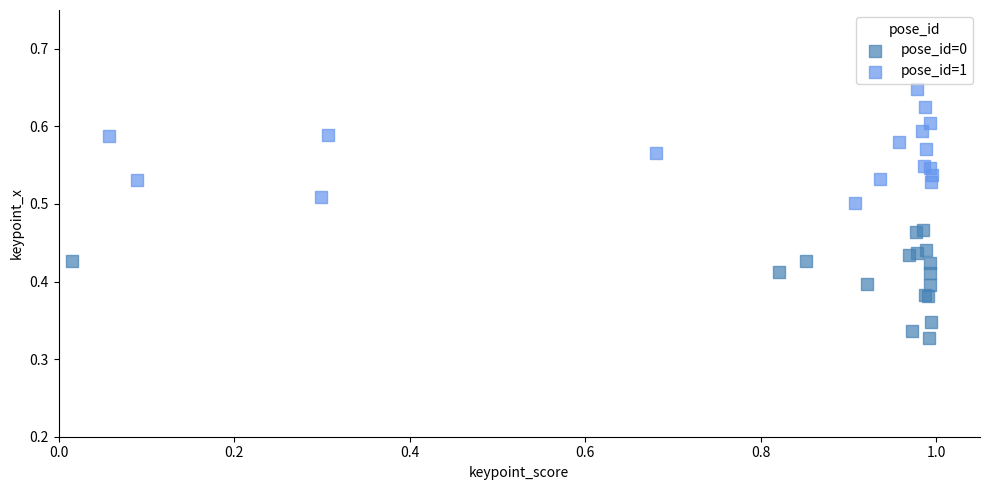

Which series contains the highest Y value?

pose_id=1